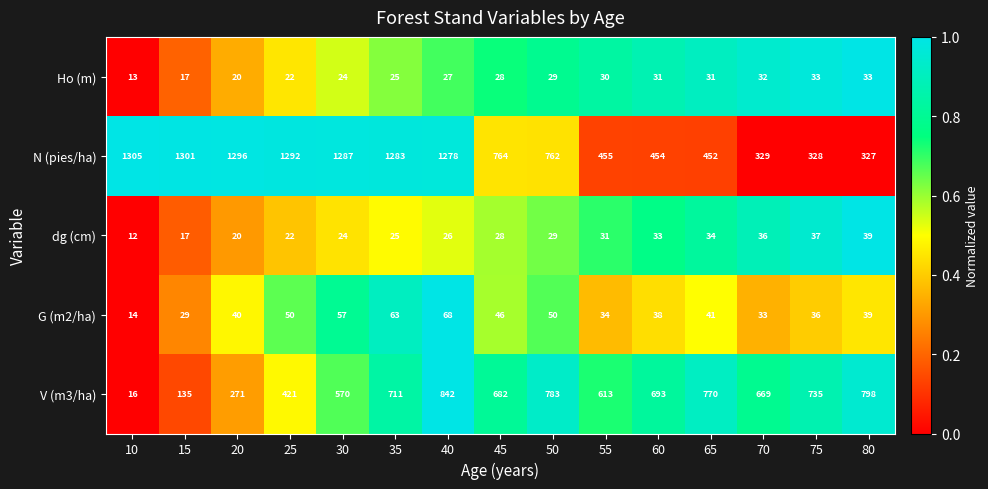

Which series has the largest total across all categories?

N (pies/ha)